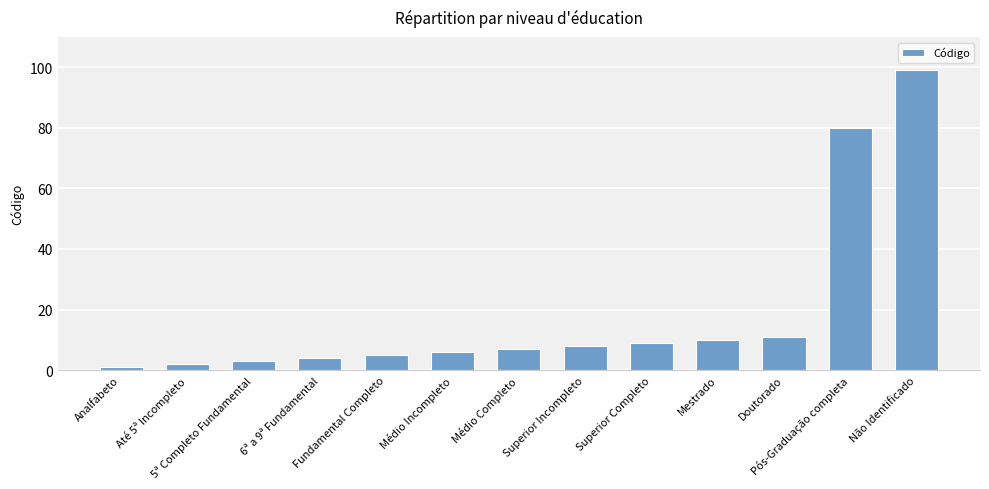

The chart shows a value of 6 at Médio Incompleto. True or false?

True